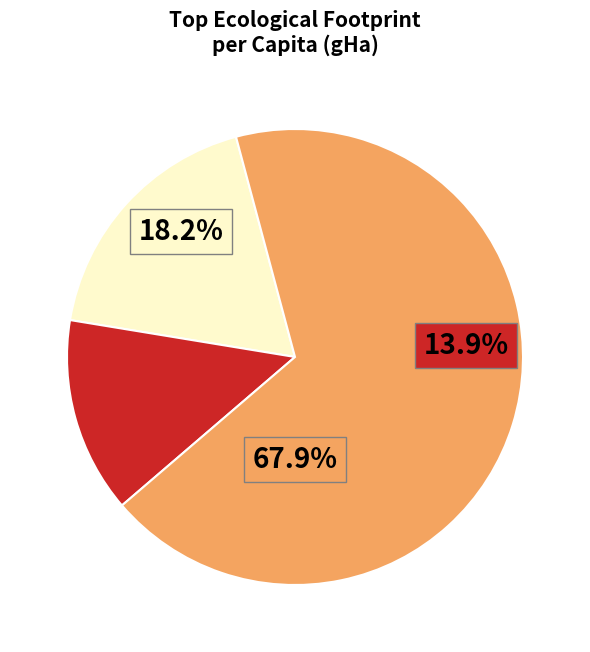

The Hong Kong slice represents 29% of the pie. True or false?

False